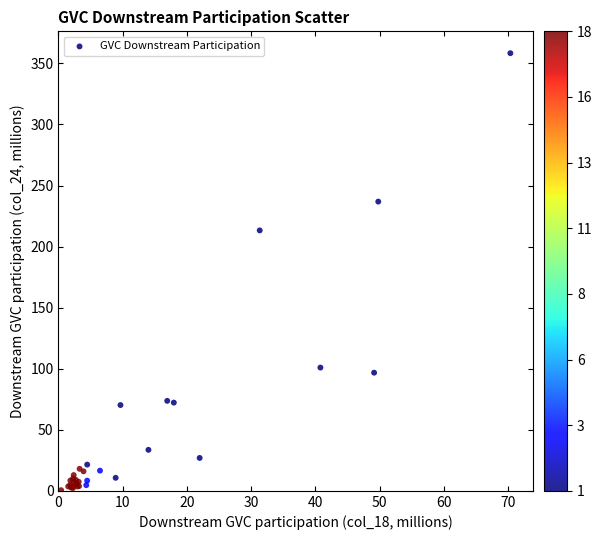

What Y value in the scatter plot is closest to 179?

213.2